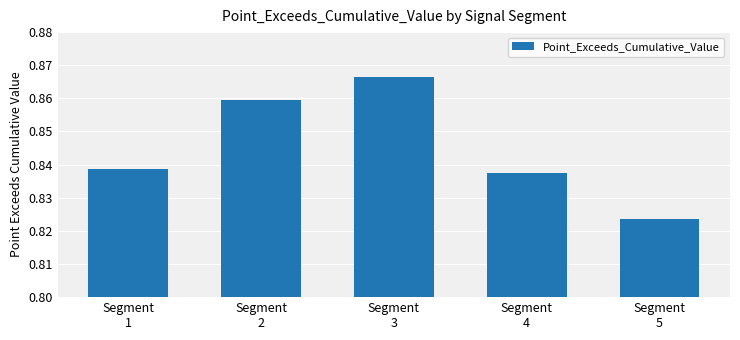

Count the values in the range 0 to 1.

5